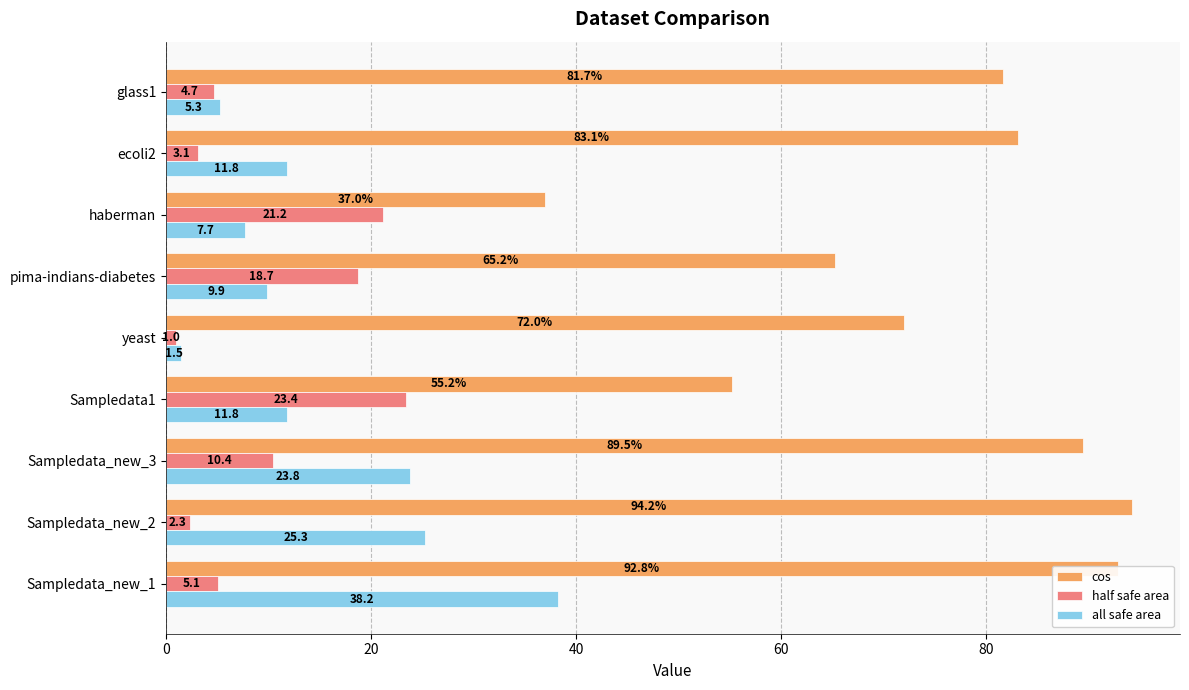

At how many categories does at least one series exceed 2?

9